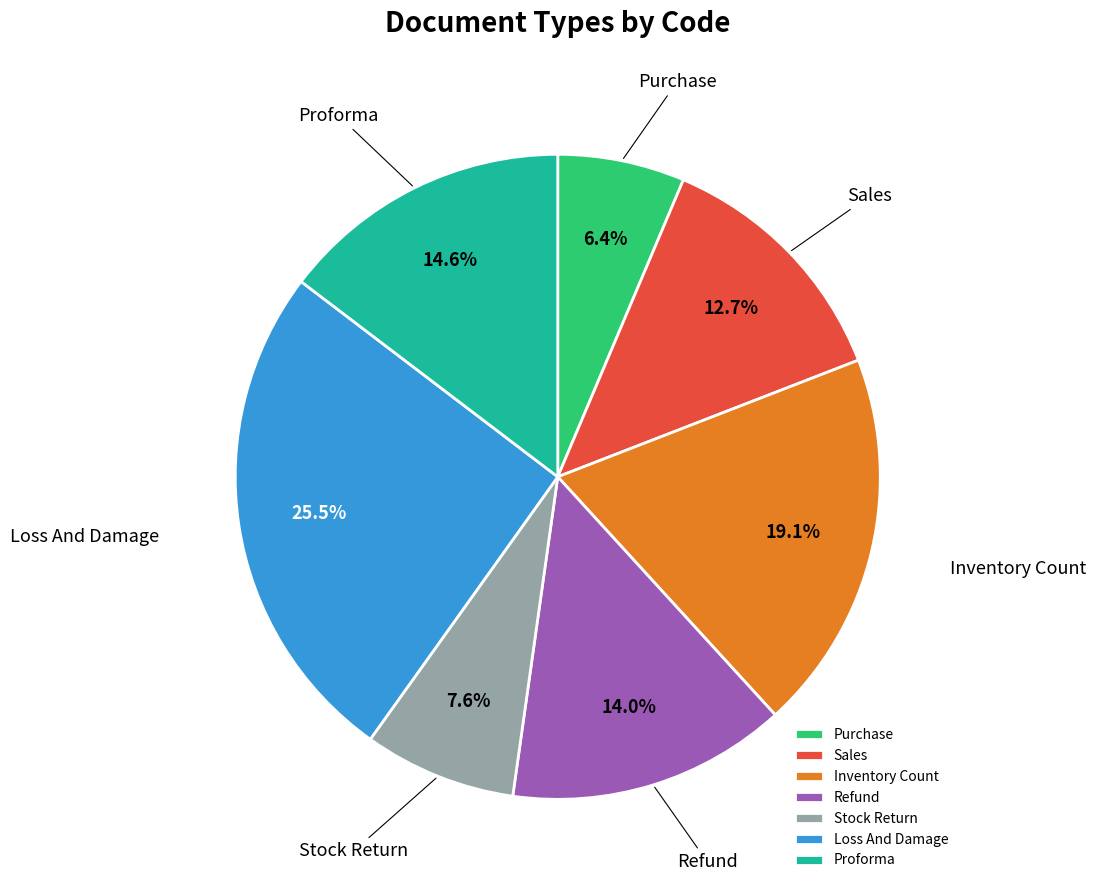

Between Loss And Damage and Proforma, which is larger?

Loss And Damage